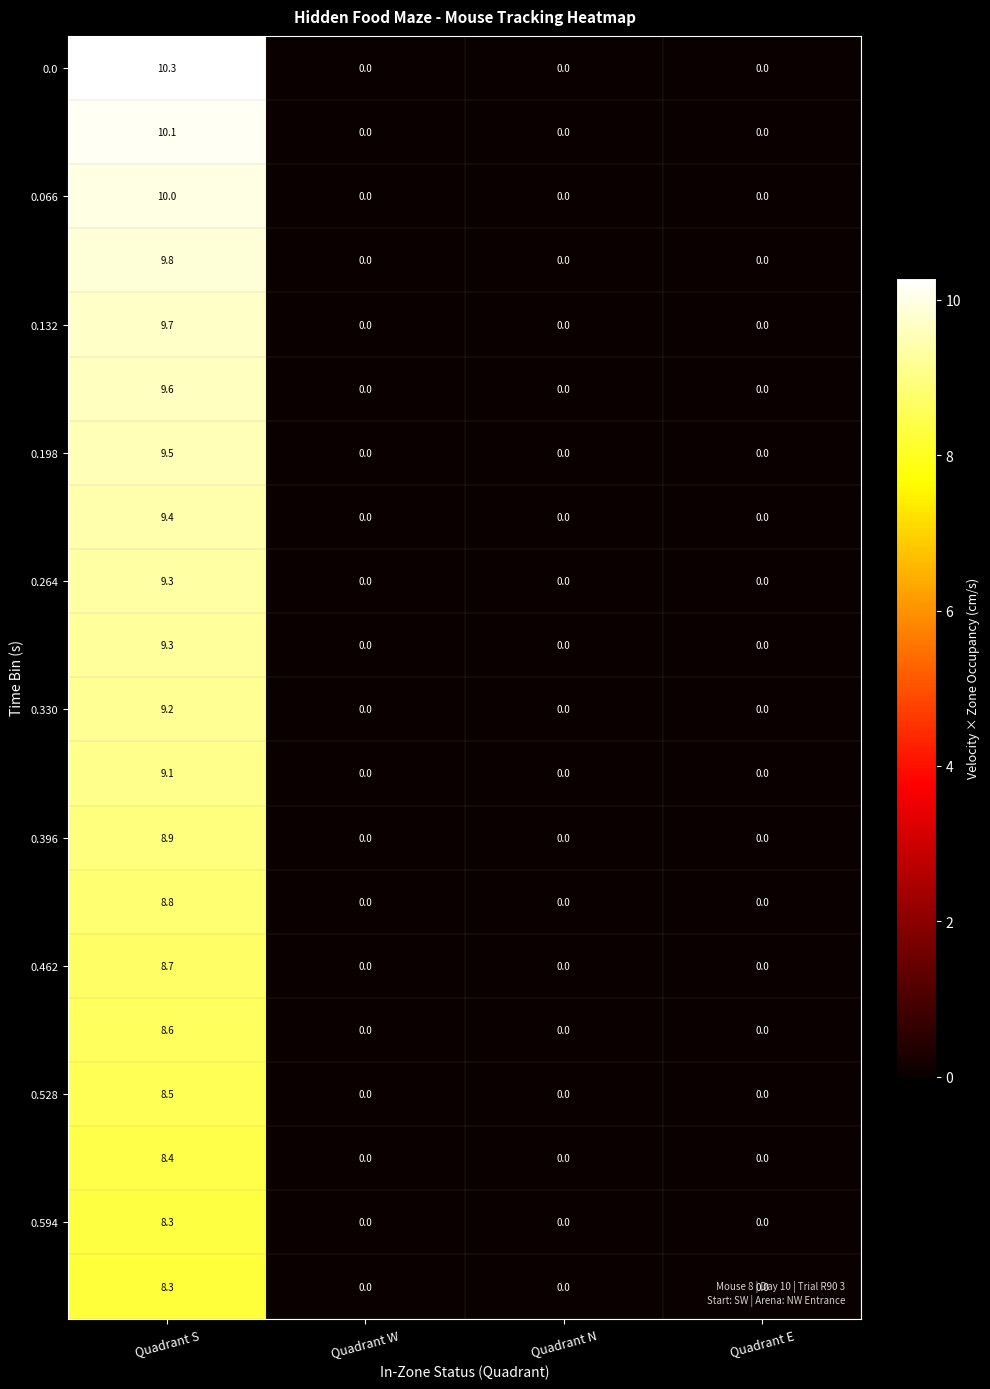

At which category is the sum across all series the highest?

Quadrant S